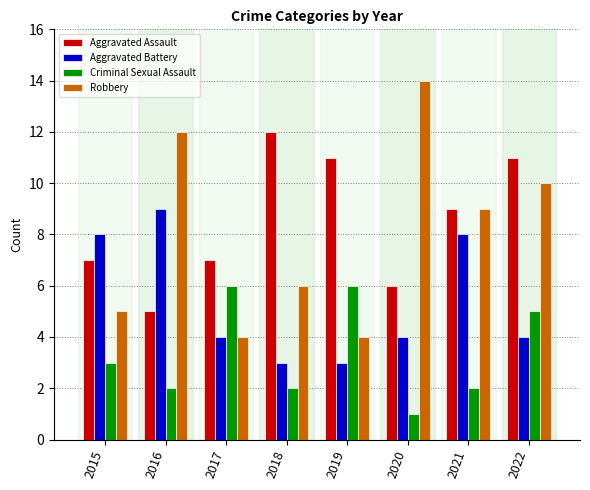

Reading left to right, extract all data points from this chart.

Aggravated Assault: 2015=7	2016=5	2017=7	2018=12	2019=11	2020=6	2021=9	2022=11
Aggravated Battery: 2015=8	2016=9	2017=4	2018=3	2019=3	2020=4	2021=8	2022=4
Criminal Sexual Assault: 2015=3	2016=2	2017=6	2018=2	2019=6	2020=1	2021=2	2022=5
Robbery: 2015=5	2016=12	2017=4	2018=6	2019=4	2020=14	2021=9	2022=10